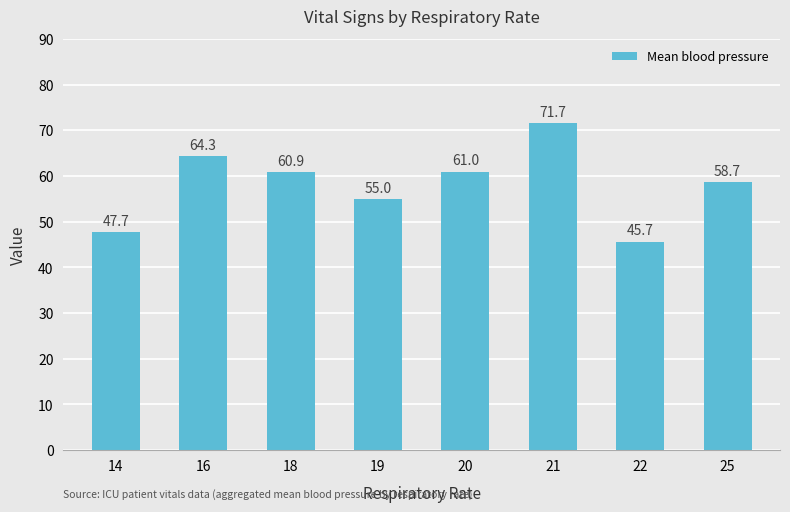

What is the average value?

58.1